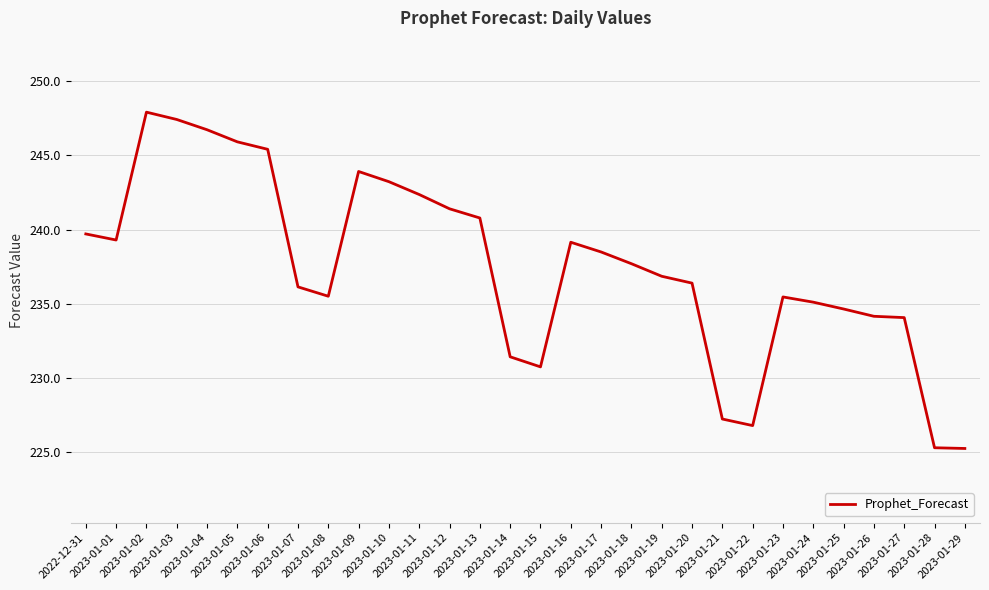

The chart shows a value of 237.7 at 2023-01-18. True or false?

True